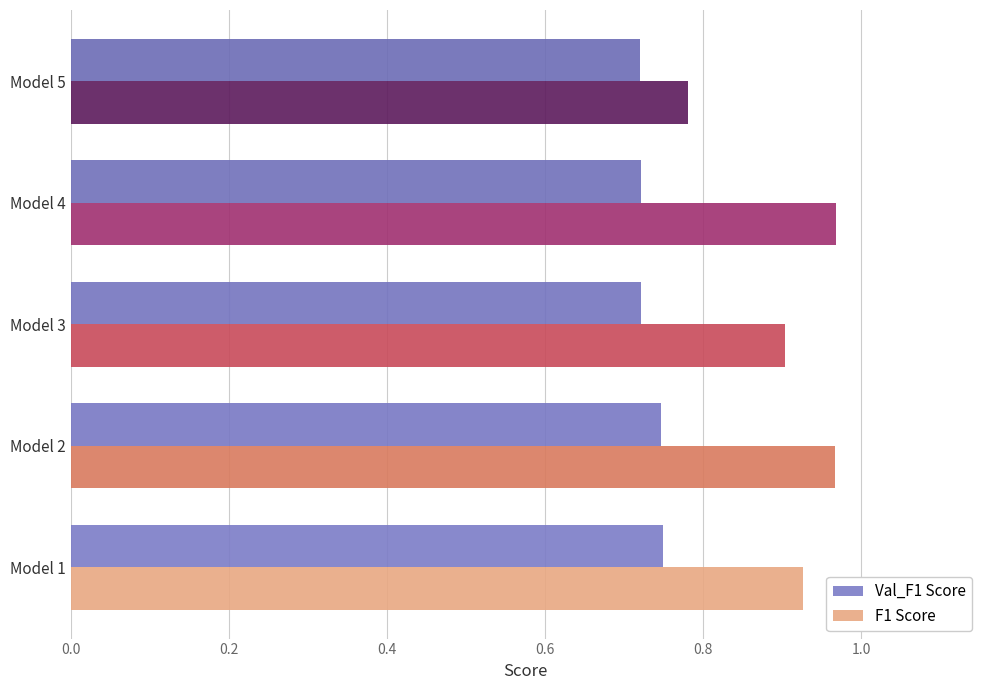

The Val_F1 Score series shows 1.2 at Model 2. True or false?

False